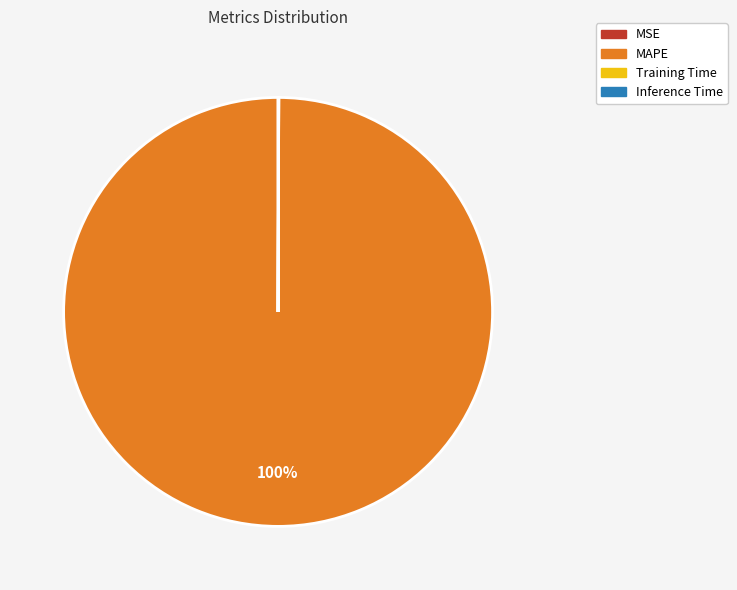

Is MAPE the majority of the pie?

Yes